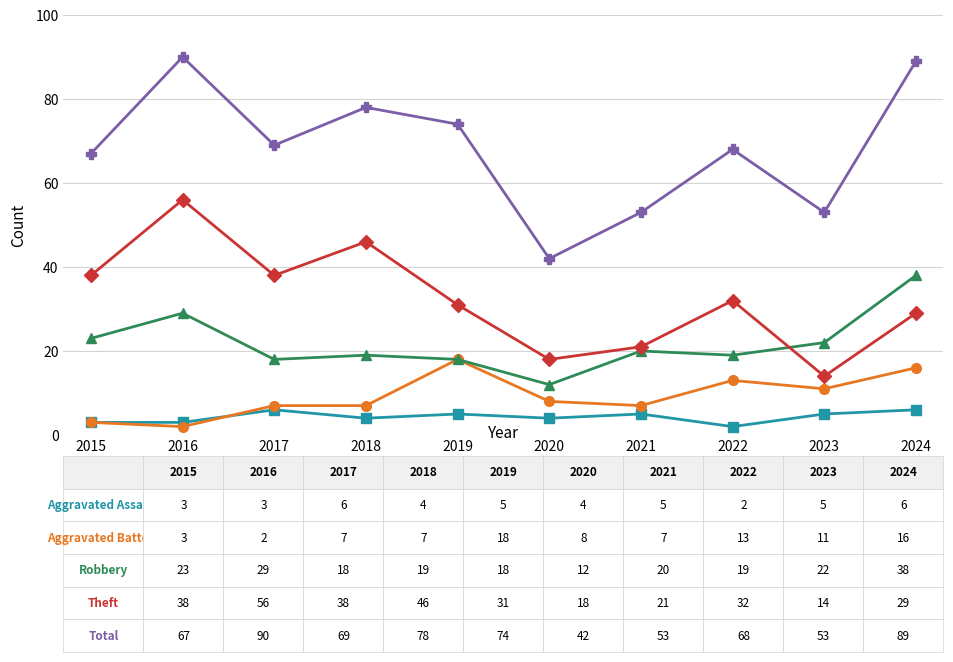

What is the total value across all series at 2024?

178